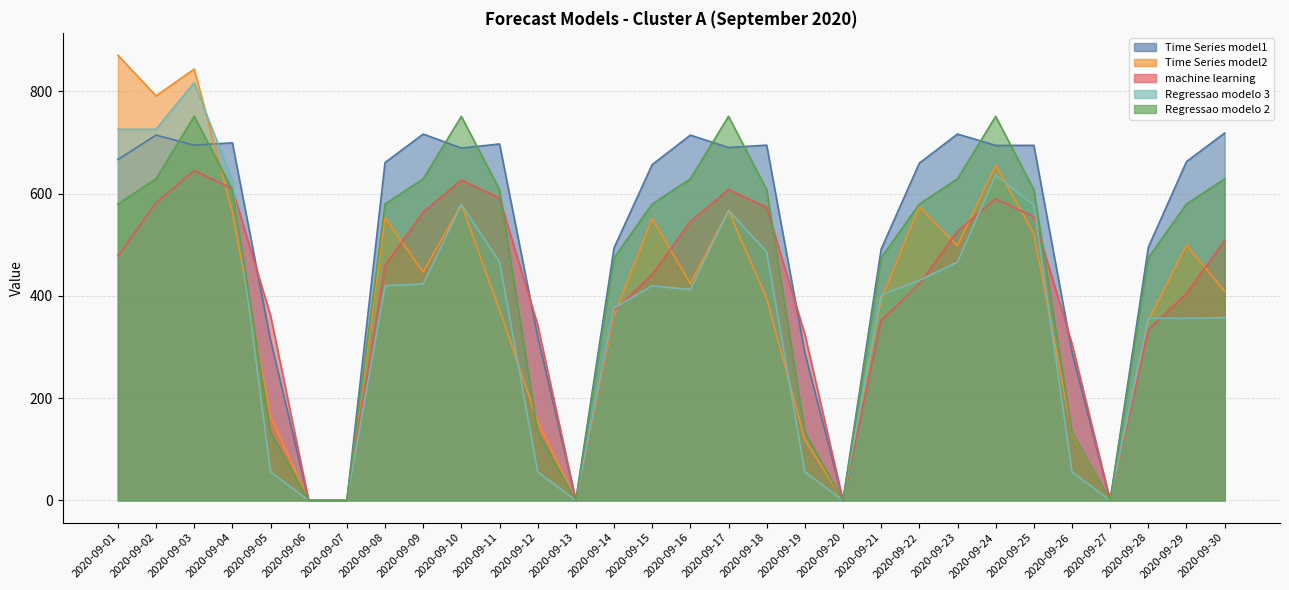

What is the sum of the Regressao modelo 2 values at 2020-09-11 and 2020-09-24?

1359.3